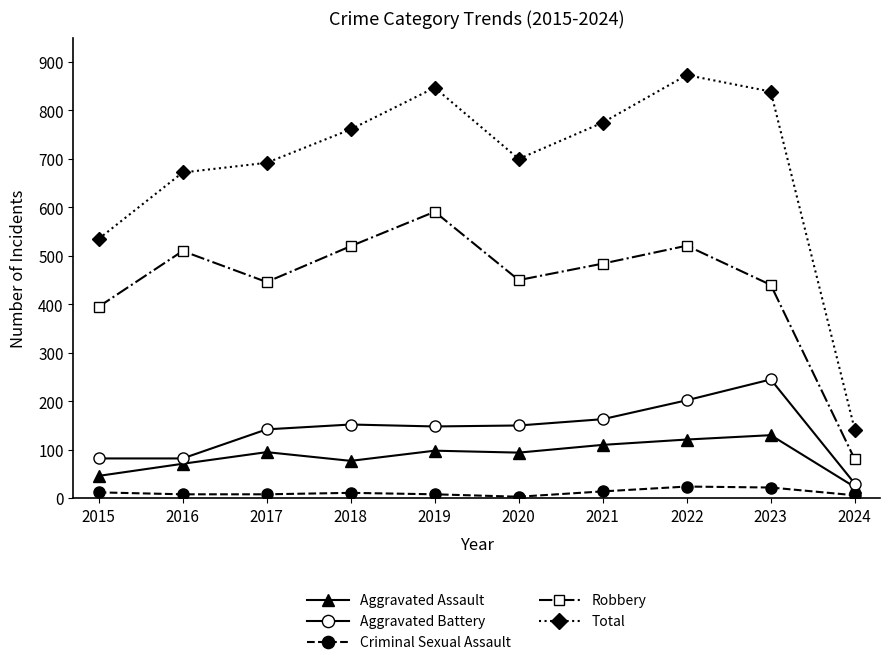

At 2022, list the series in order from smallest to largest.

Criminal Sexual Assault, Aggravated Assault, Aggravated Battery, Robbery, Total